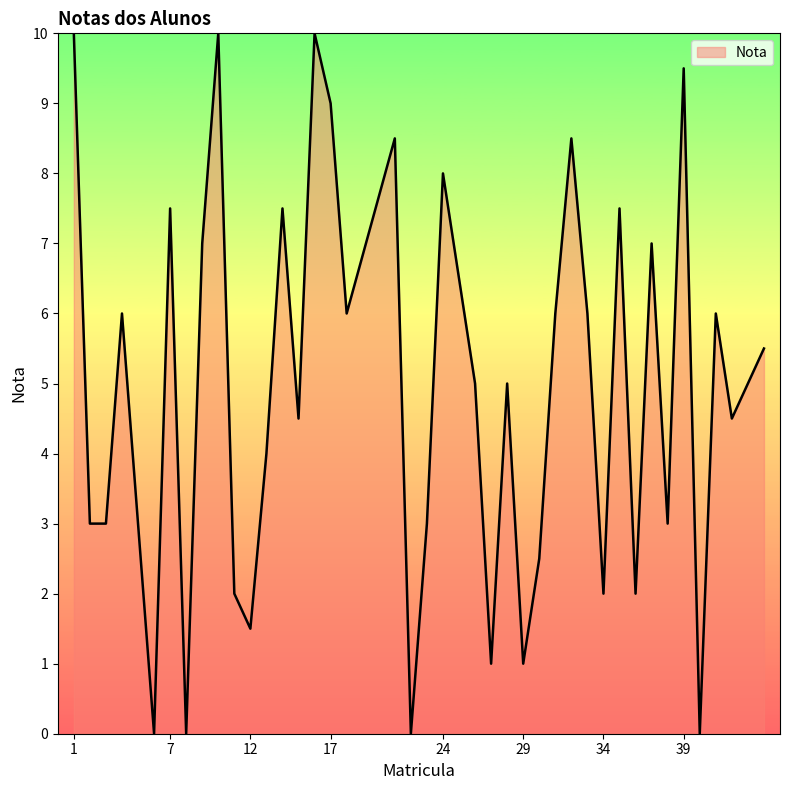

What is the difference between the maximum and minimum values?

10.0